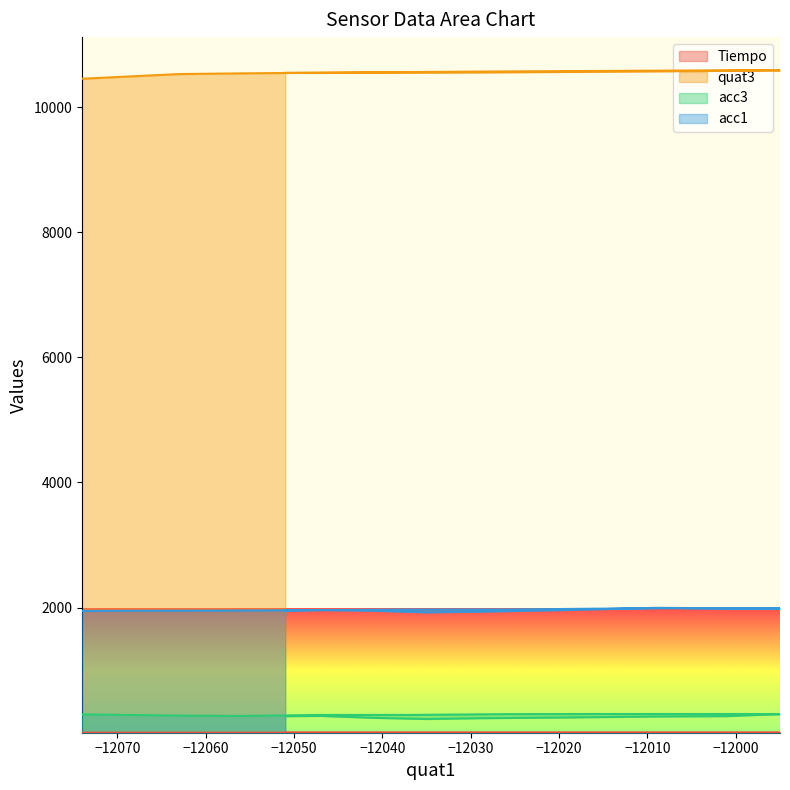

What is the difference between the second highest and minimum values in the acc1 series?

67.0